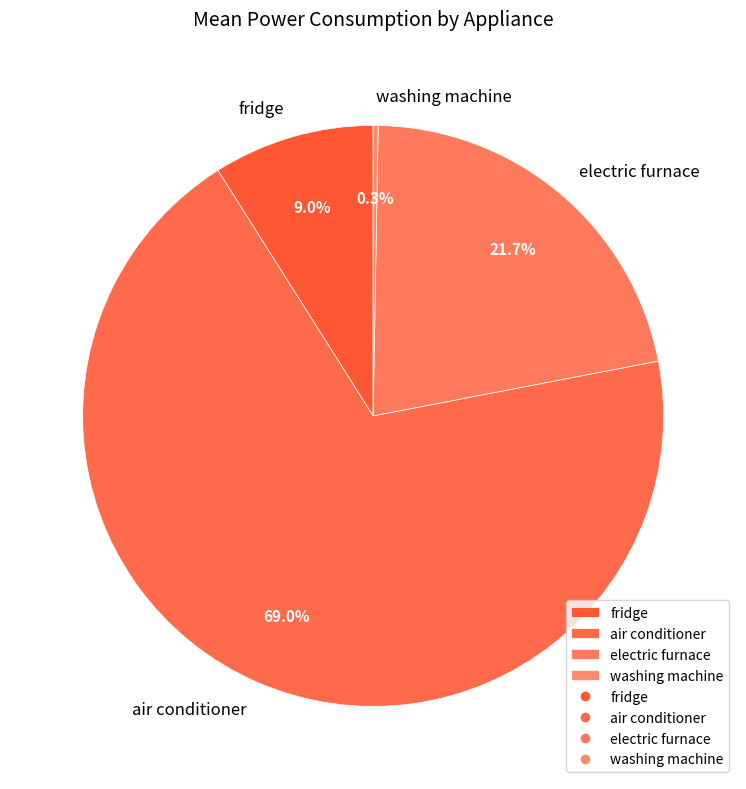

To the nearest percent, what is the difference between the electric furnace and fridge slice percentages?

13%